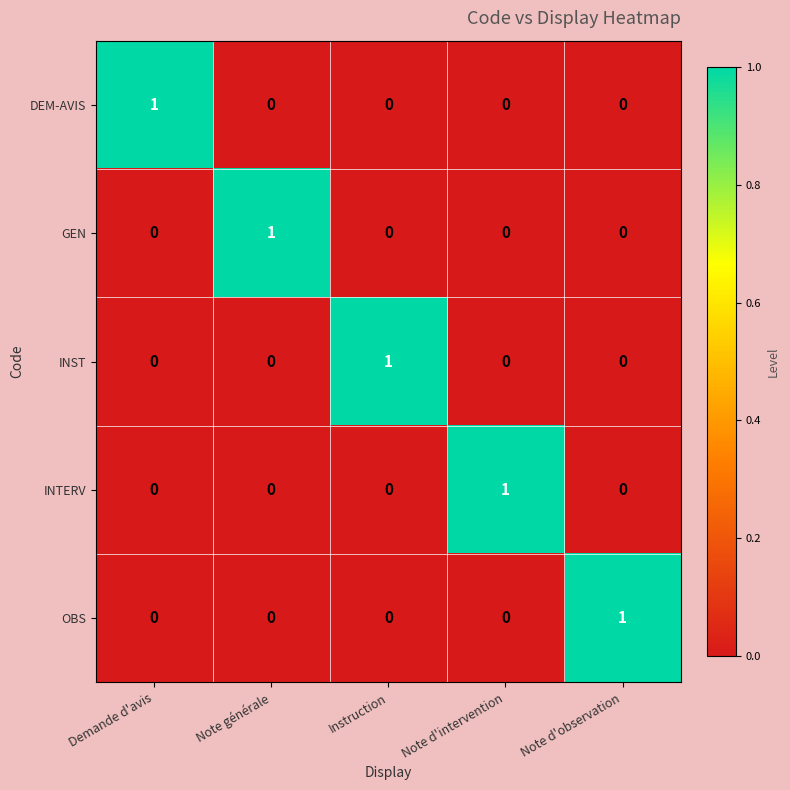

At how many categories does at least one series exceed 0?

5